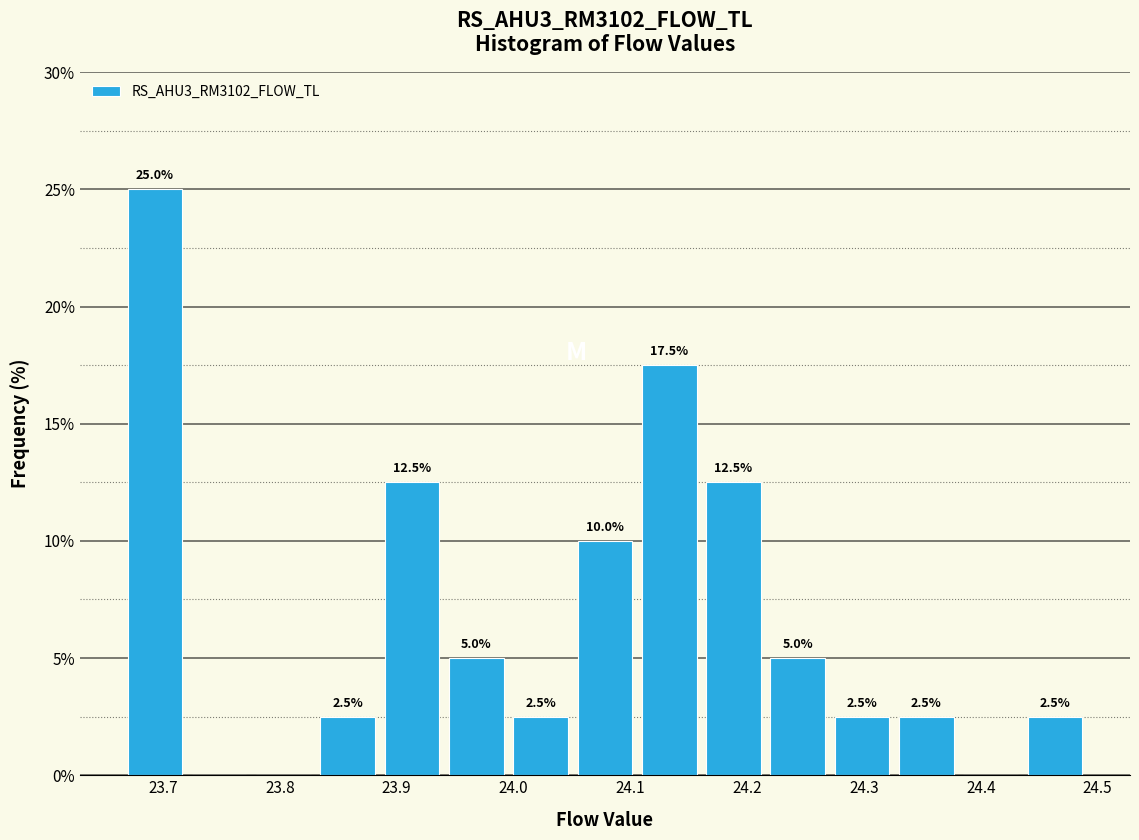

Over which range of the x-axis is the bar tallest?

23.67 to 23.72